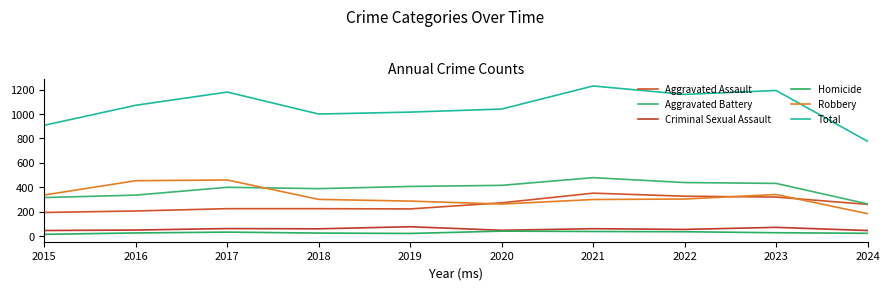

What is the value of the Criminal Sexual Assault point at the 3rd from the left?

62